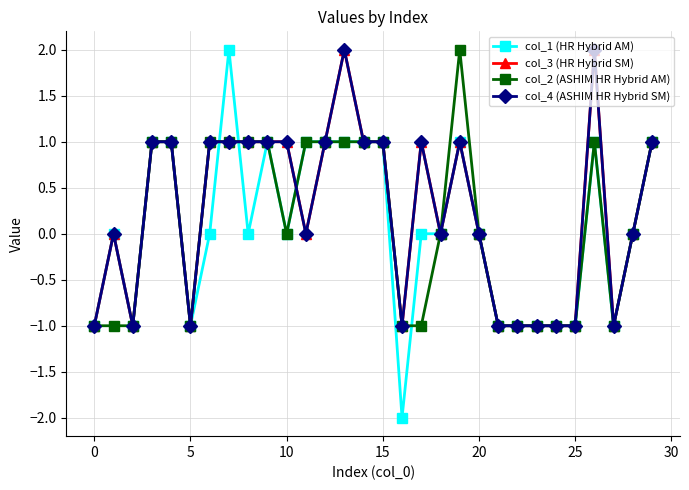

Does the chart have visible grid lines?

Yes